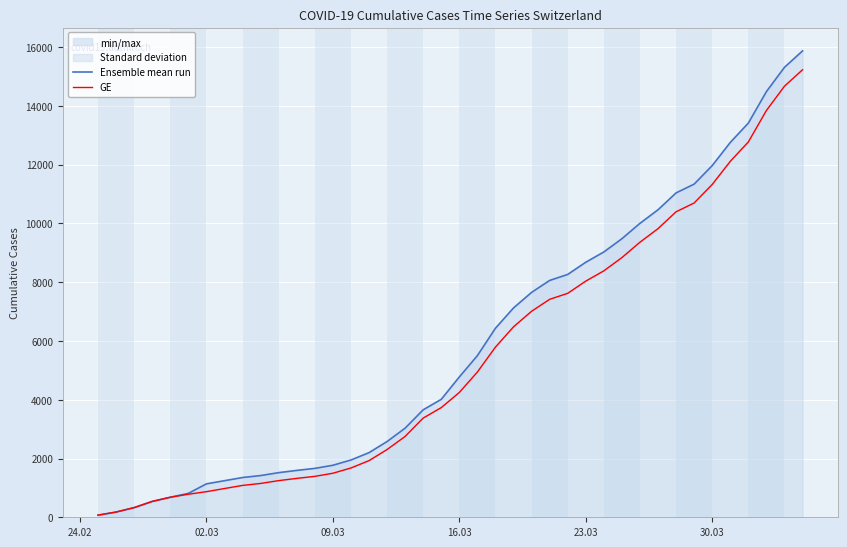

True or false: Ensemble mean run has a value of 414 at 09.03.

False